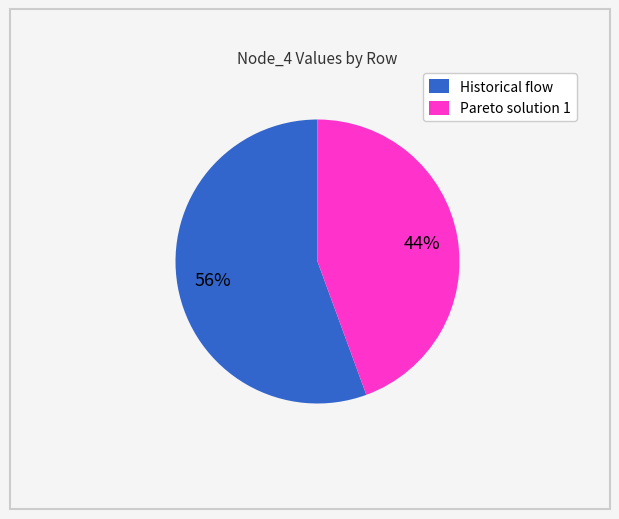

How many slices are in this pie chart?

2